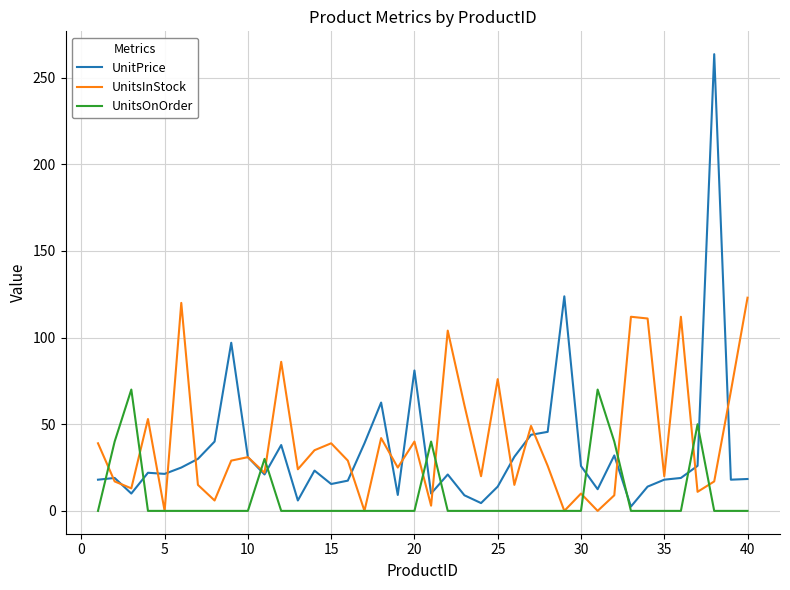

List the series in order of their peak value, highest first.

UnitPrice, UnitsInStock, UnitsOnOrder